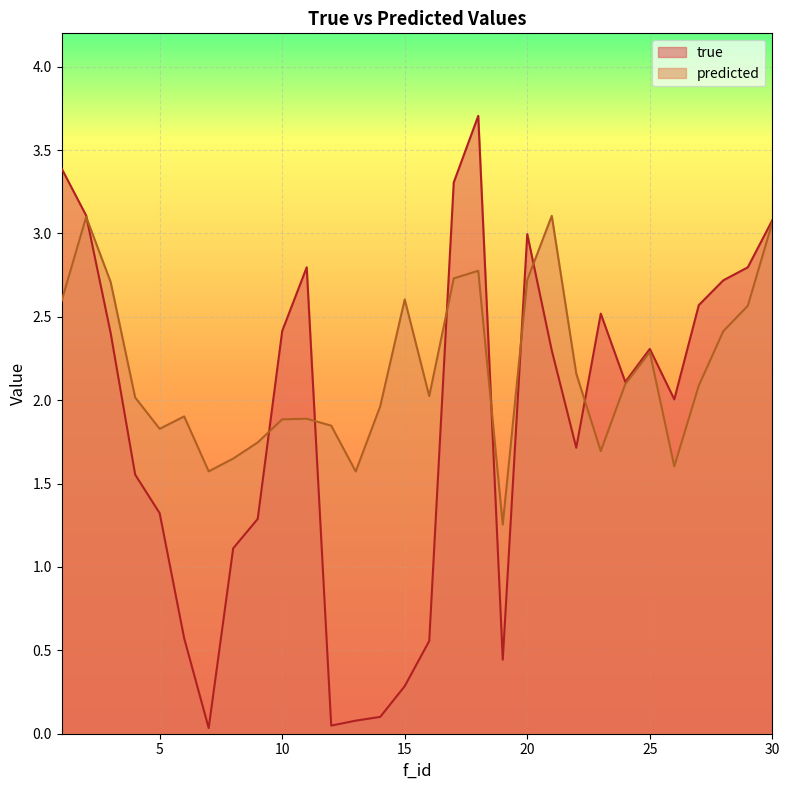

The value of predicted at 12 is 1.8. True or false?

True